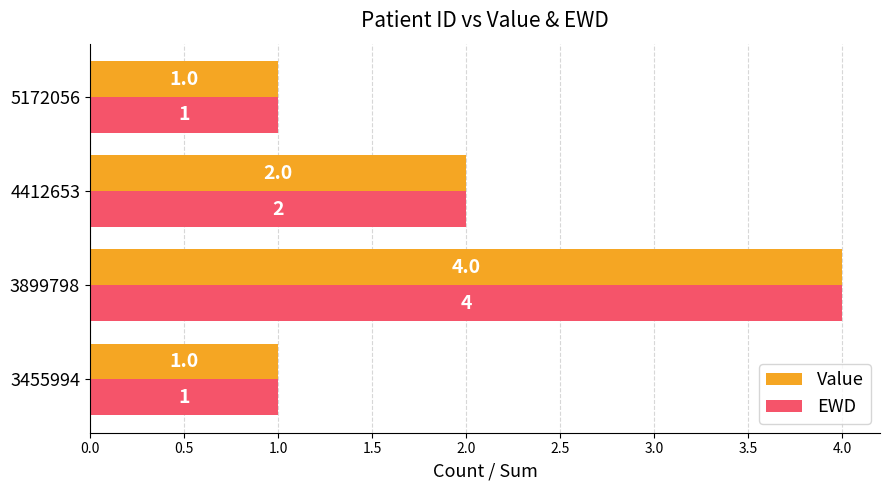

What is the maximum value shown in the chart?

4